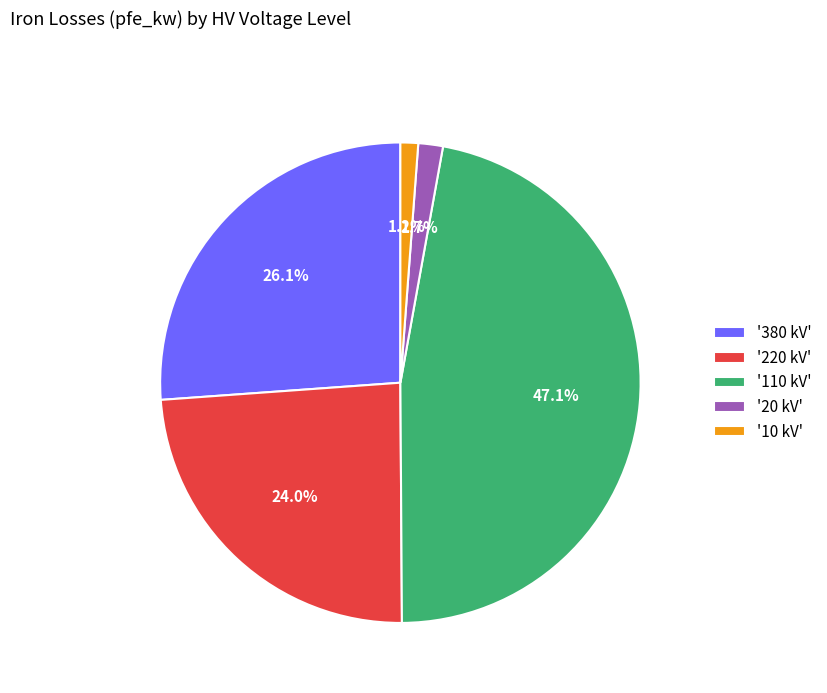

Which has a higher value, '110 kV' or '10 kV'?

'110 kV'